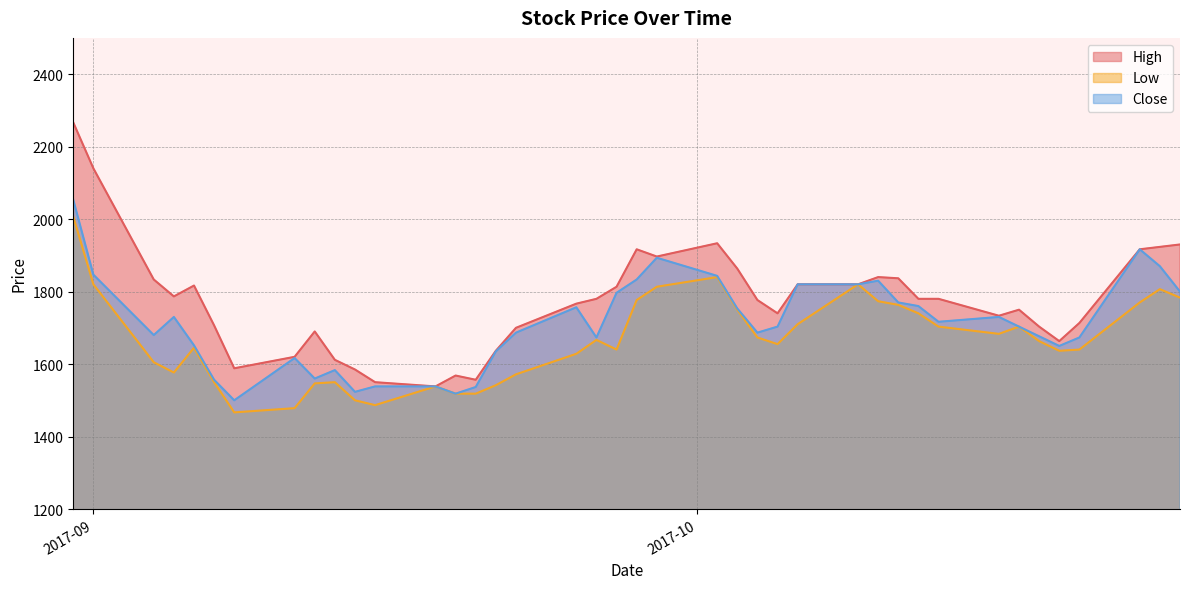

Between 2017-09-08 and 2017-10-12, which is larger?

2017-10-12